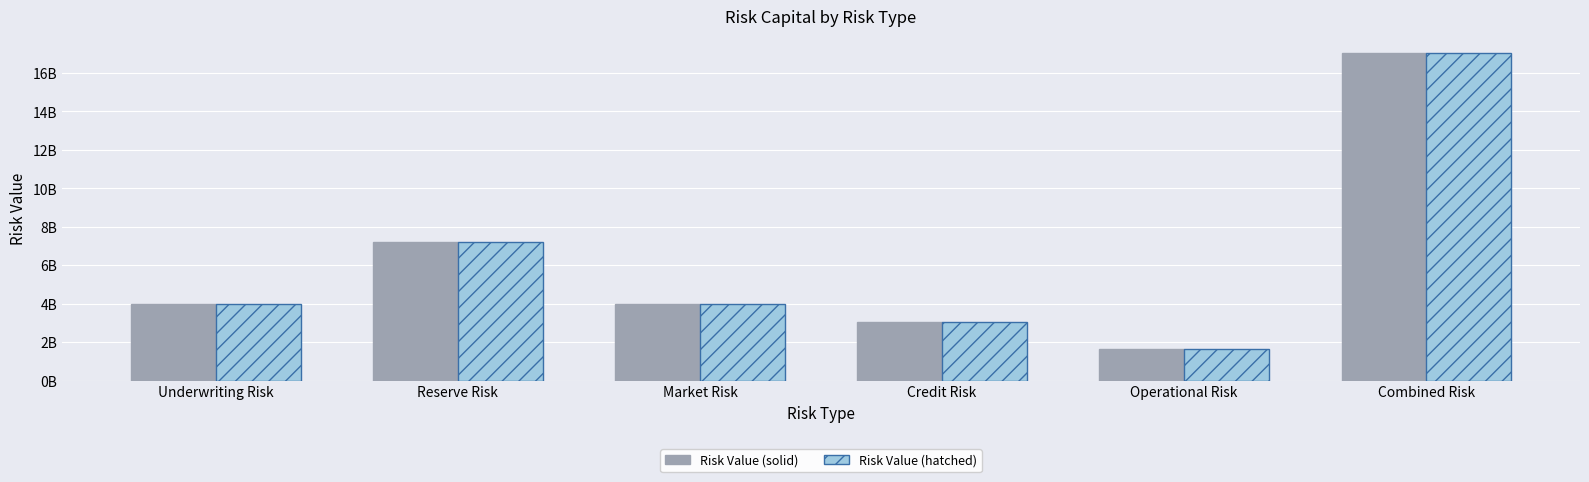

Between Credit Risk and Underwriting Risk, which is larger?

Underwriting Risk